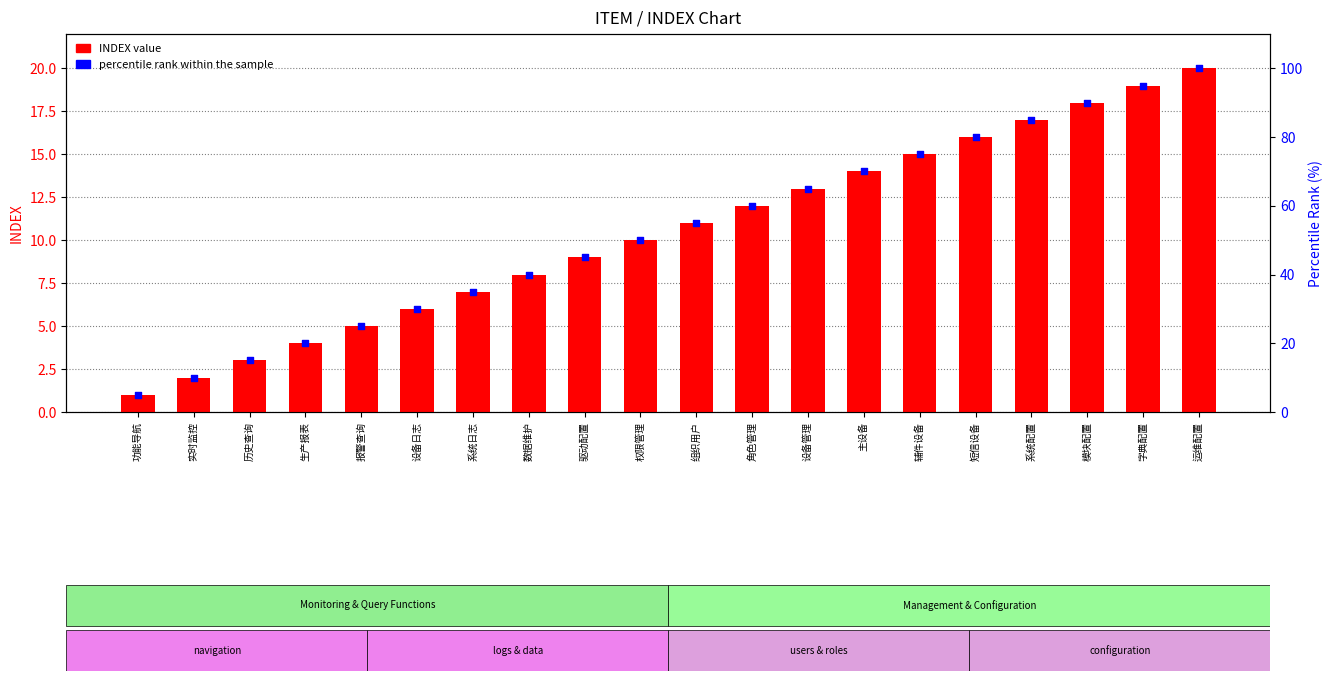

What are all the series names shown in the legend?

INDEX value, percentile rank within the sample